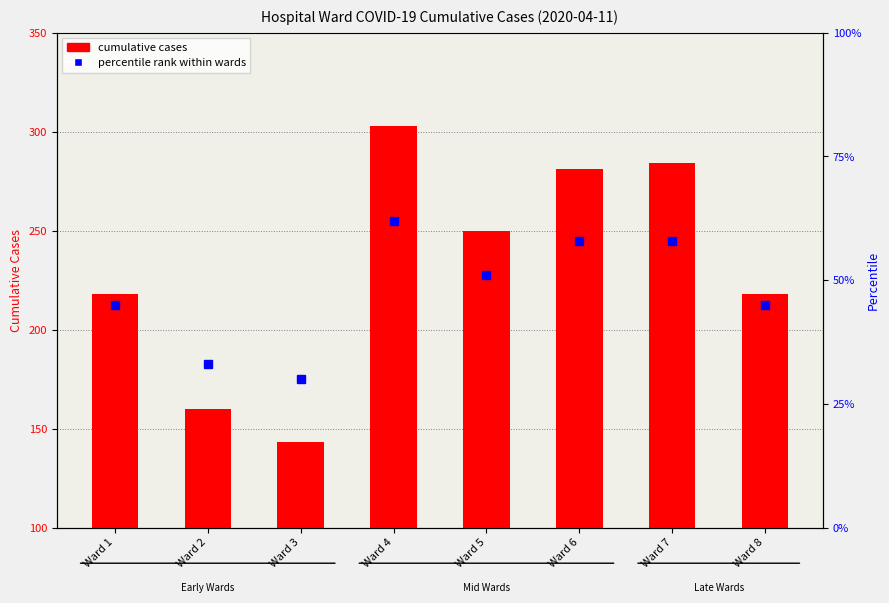

How many values exceed 250?

3